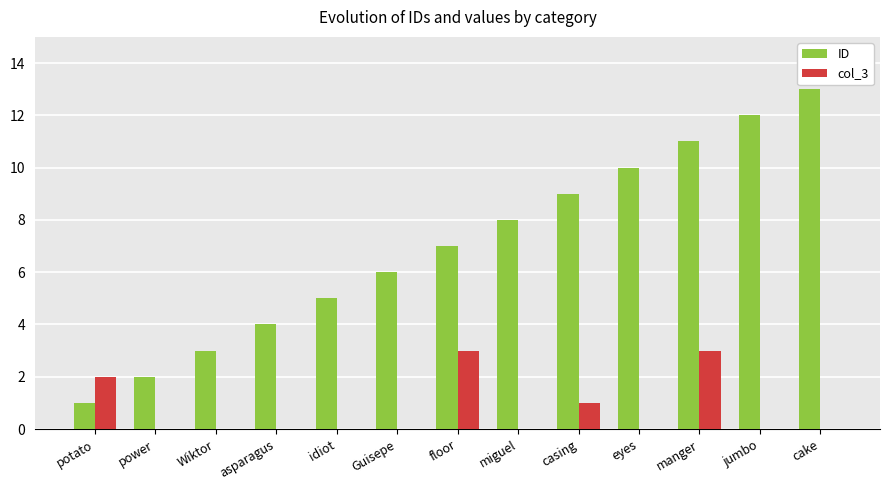

How many groups of bars are there?

13